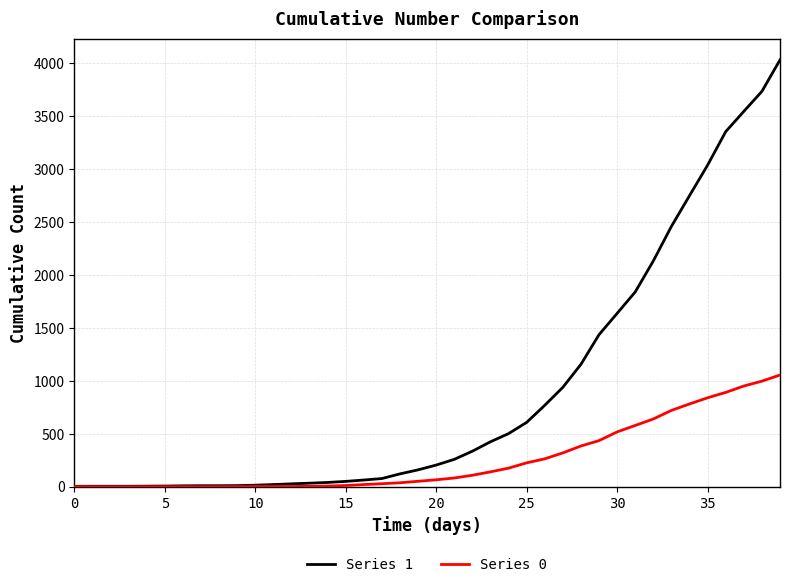

Which series has the widest spread of values?

Series 1